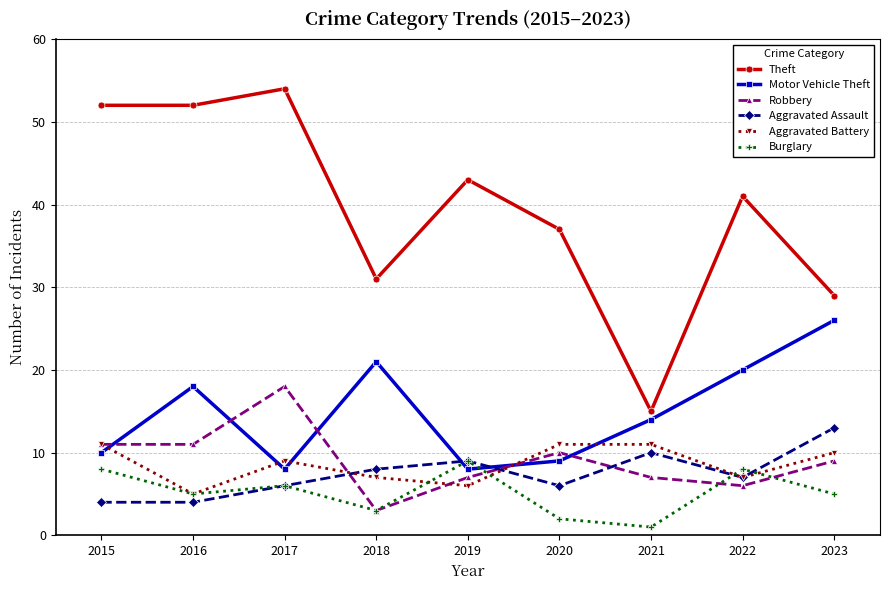

The Aggravated Assault series shows 5 at 2018. True or false?

False